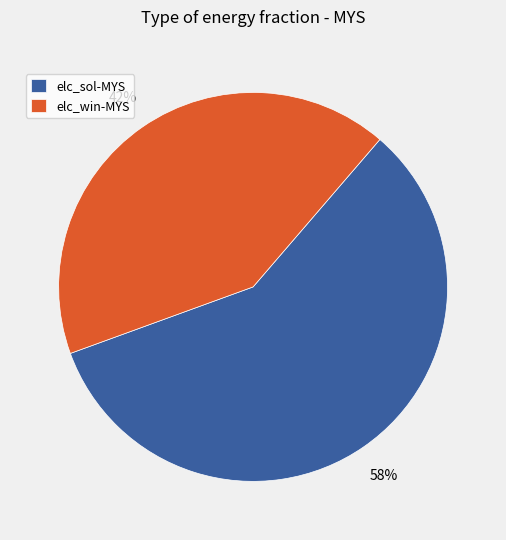

Is there any slice that represents more than half of the pie?

Yes